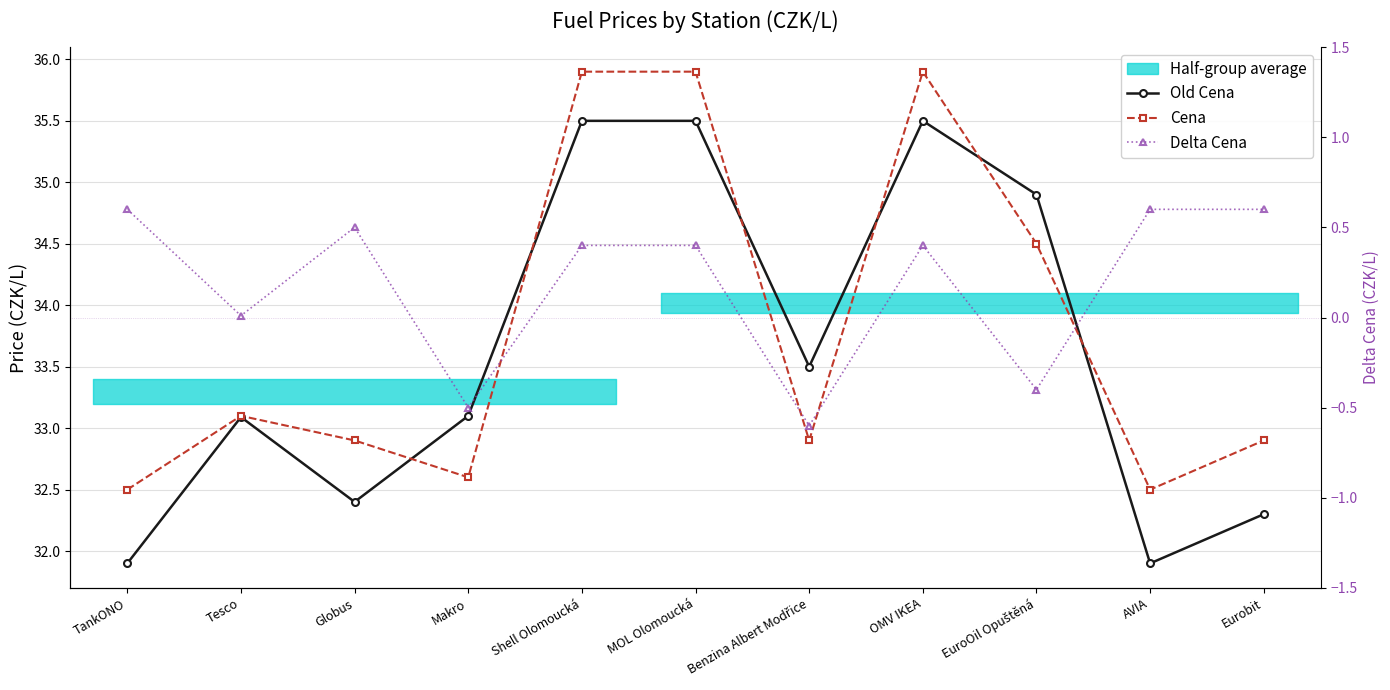

What is the smallest value displayed?

-0.6